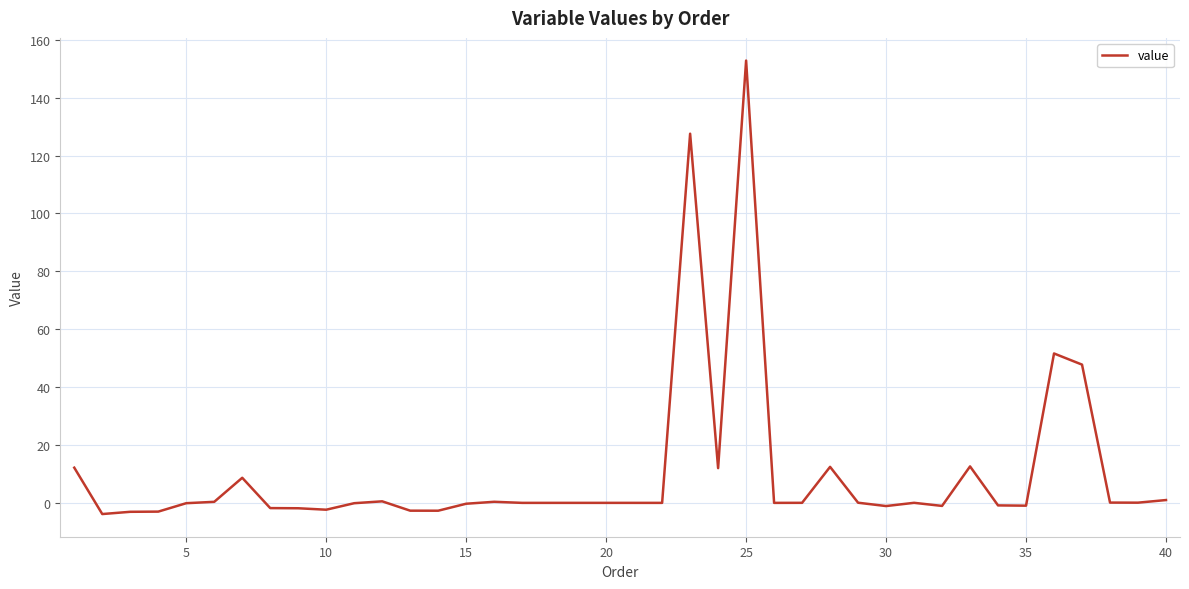

What is the sum of all values?

414.2